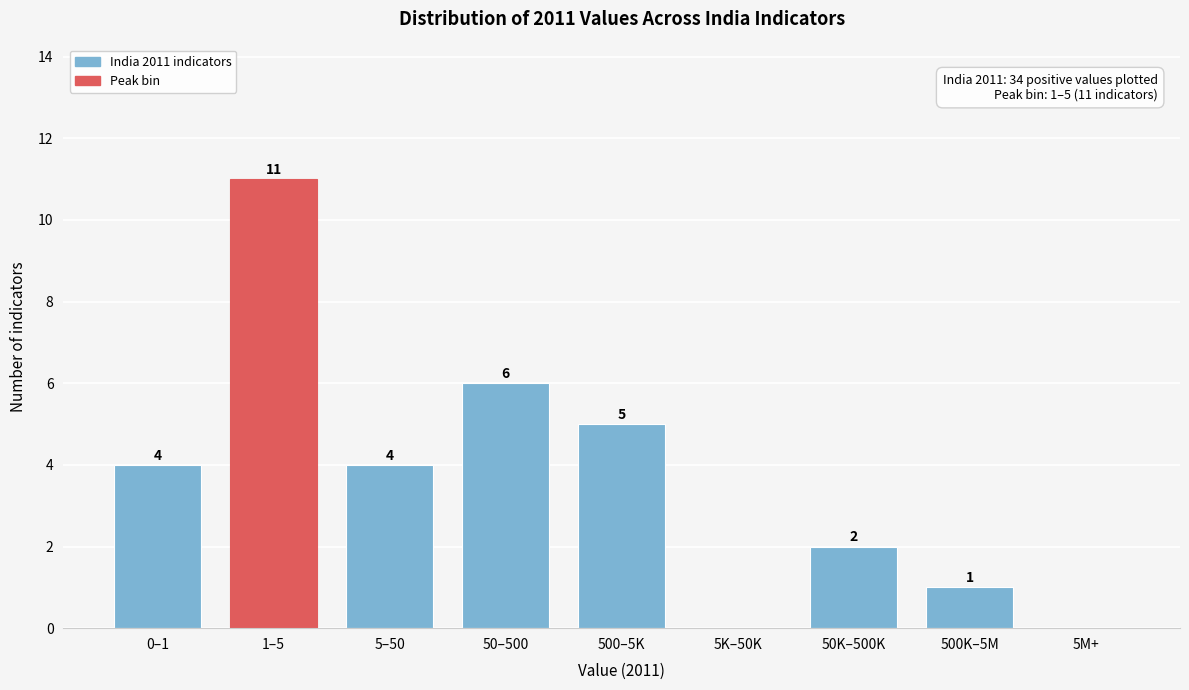

Reading left to right, list all the values displayed in this chart.

0–1=4	1–5=11	5–50=4	50–500=6	500–5K=5	5K–50K=0	50K–500K=2	500K–5M=1	5M+=0